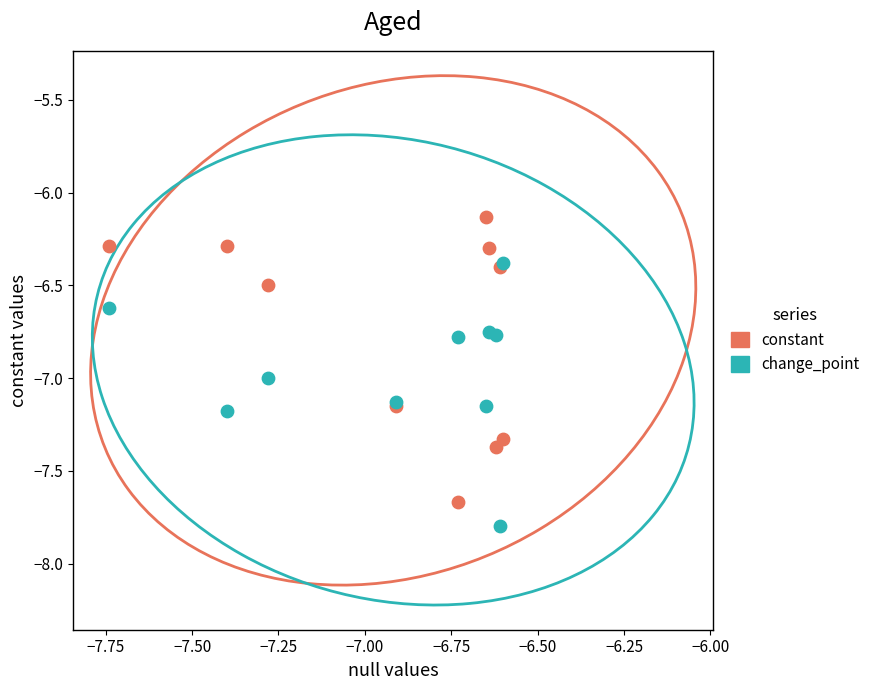

What are all the series names shown in the legend?

constant, change_point